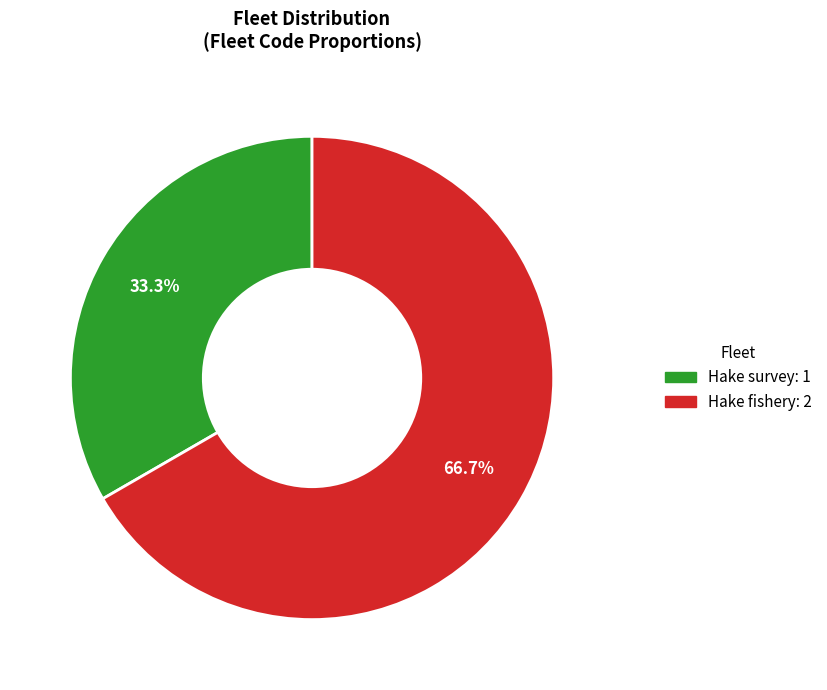

Which category has the biggest portion of the pie?

Hake fishery